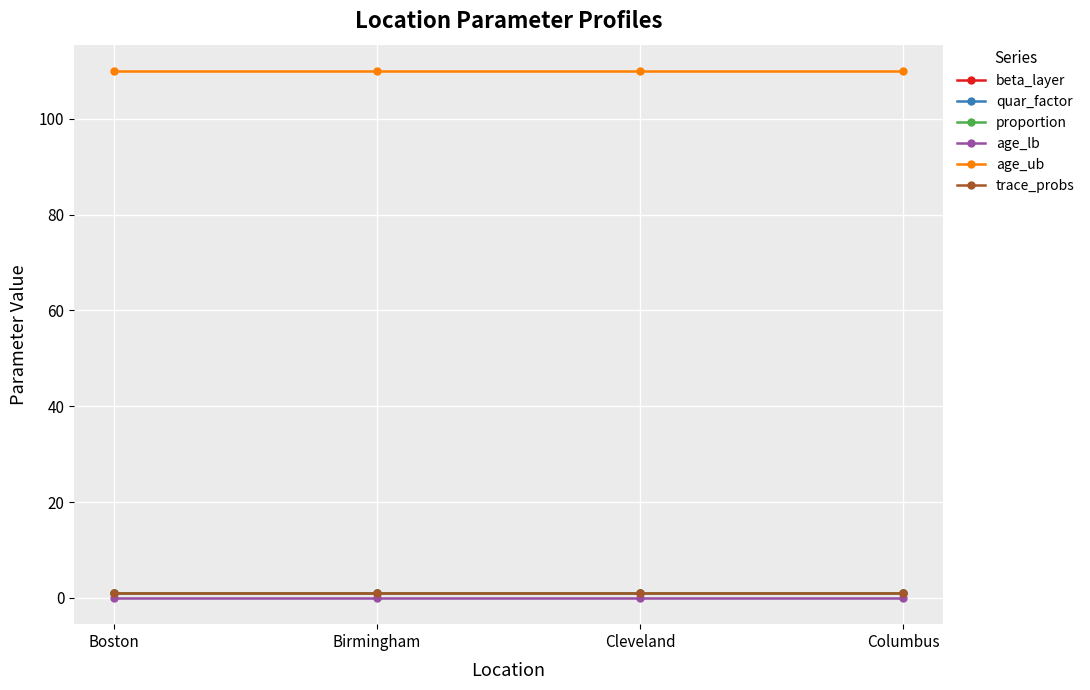

What is the label of the 1st point from the left?

Boston